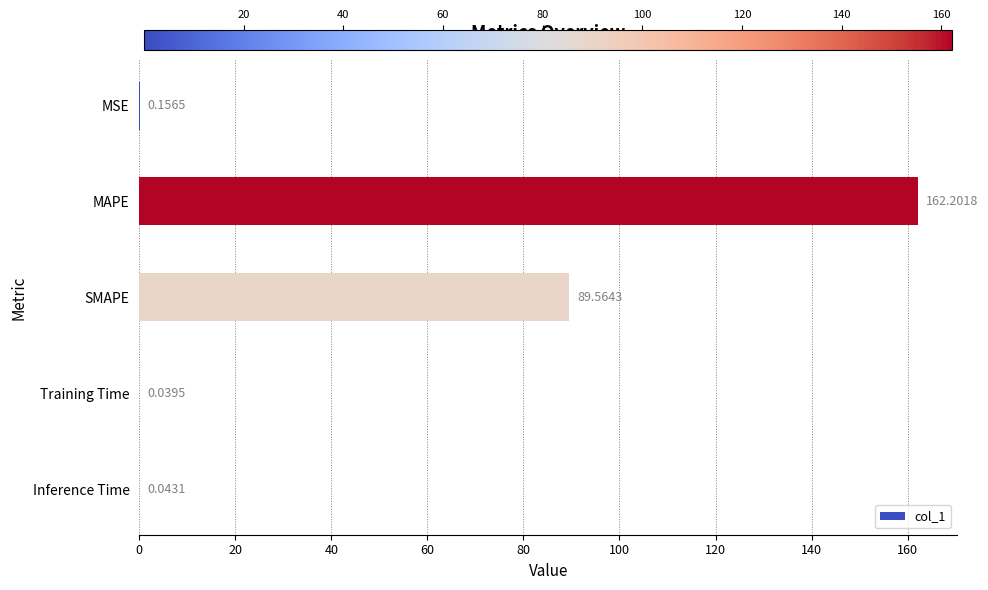

How many distinct data groups are displayed?

1